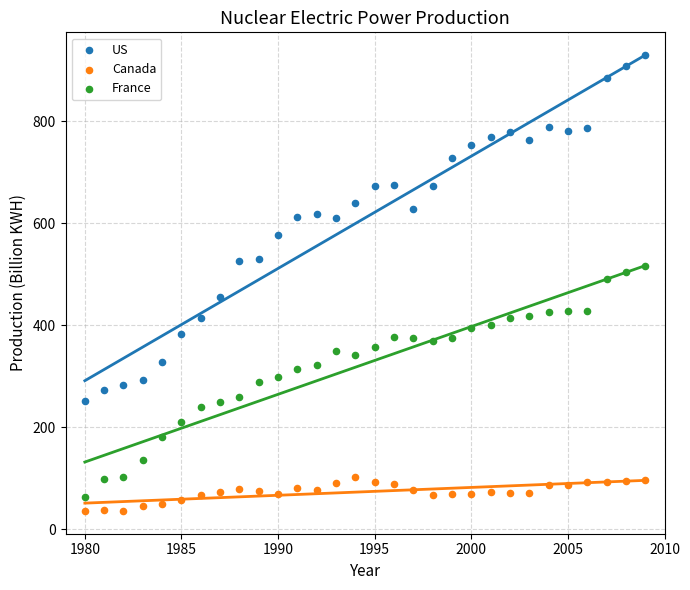

Which series contains the highest Y value?

US